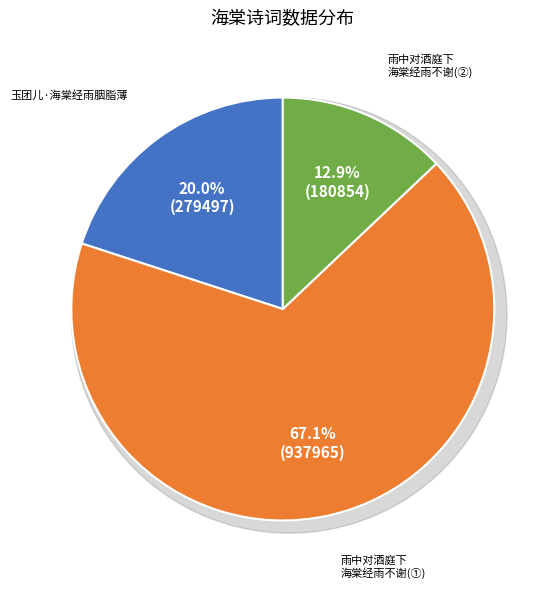

The 雨中对酒庭下海棠经雨不谢 slice represents 81% of the pie. True or false?

False